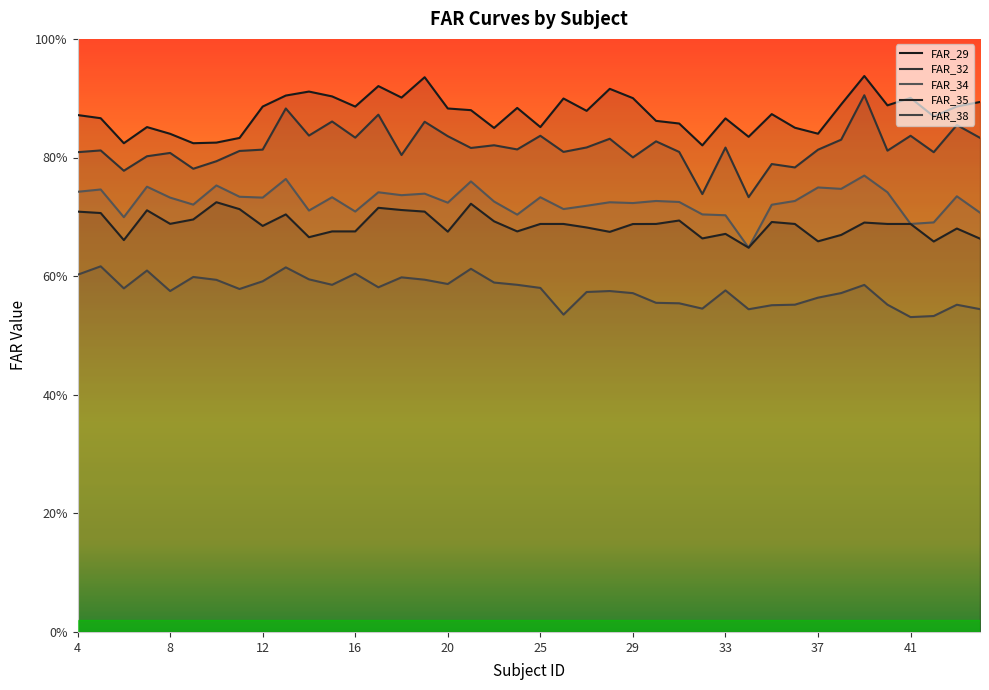

Where is FAR_35 nearest to the value 0?

34